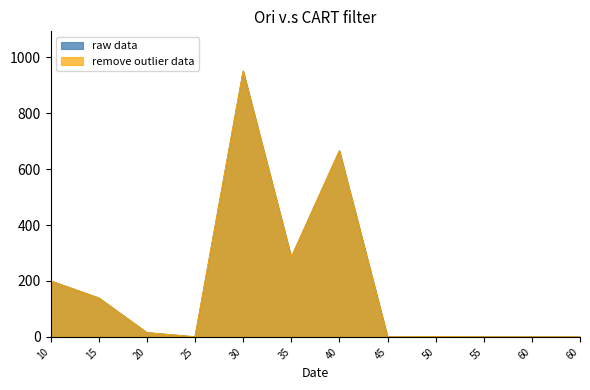

What are all the series names shown in the legend?

raw data, remove outlier data